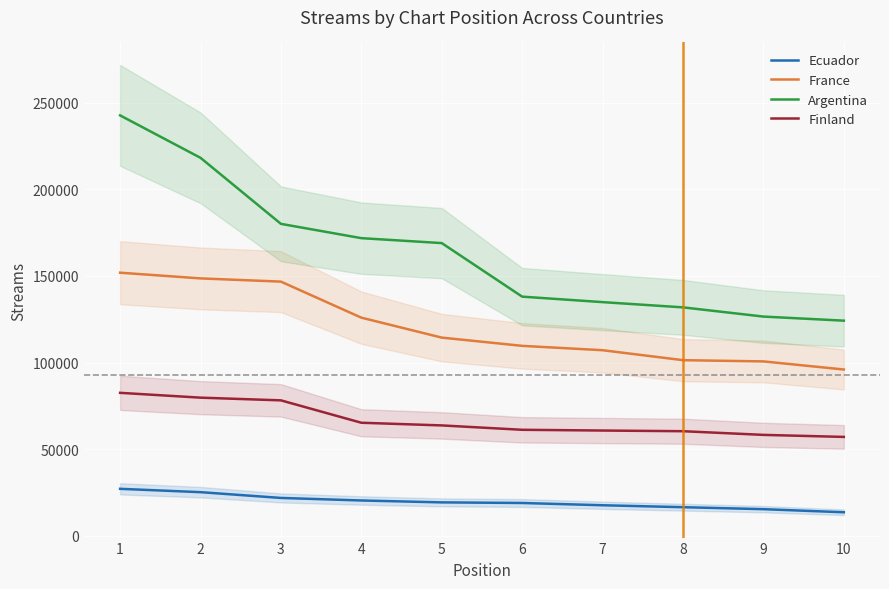

Reading left to right, transcribe all the data shown in this chart.

Ecuador: 27072	25147	21814	20347	19249	18897	17590	16470	15326	13543
France: 151852	148562	146701	125897	114376	109620	107101	101351	100639	95965
Argentina: 242675	218178	180049	171794	168948	138027	134863	131836	126520	124164
Finland: 82495	79712	78151	65226	63681	61155	60728	60338	58220	57044